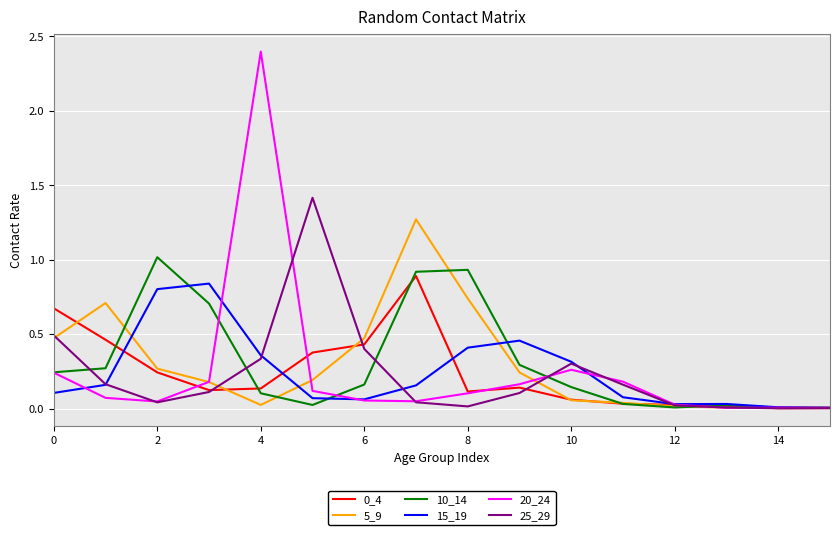

What is the sum of all 20_24 values?

3.9